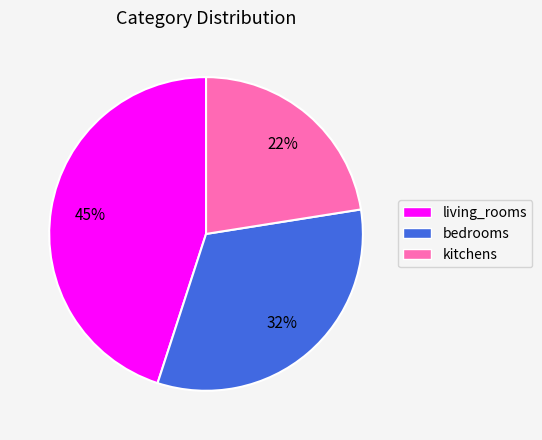

Which has a higher value, bedrooms or living_rooms?

living_rooms